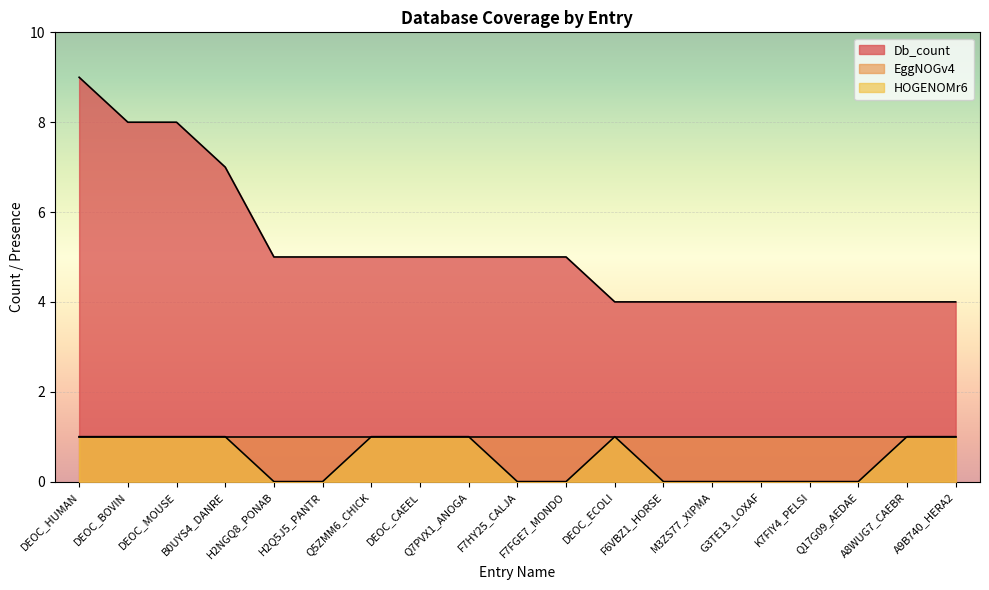

What position from the left is A8WUG7_CAEBR?

18